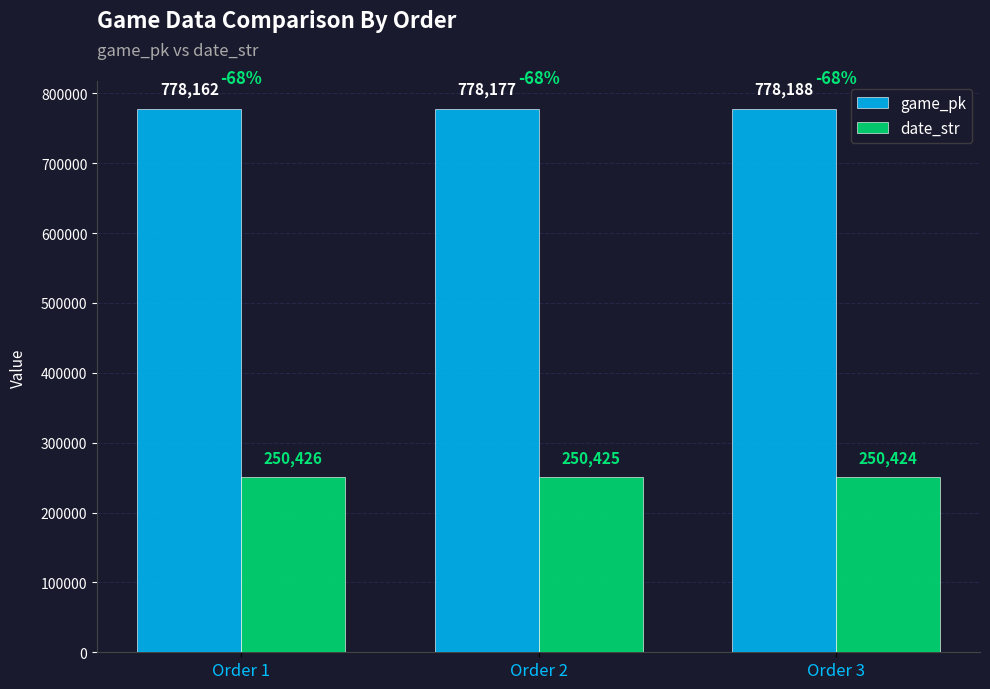

True or false: game_pk has a value of 1050280 at Order 1.

False